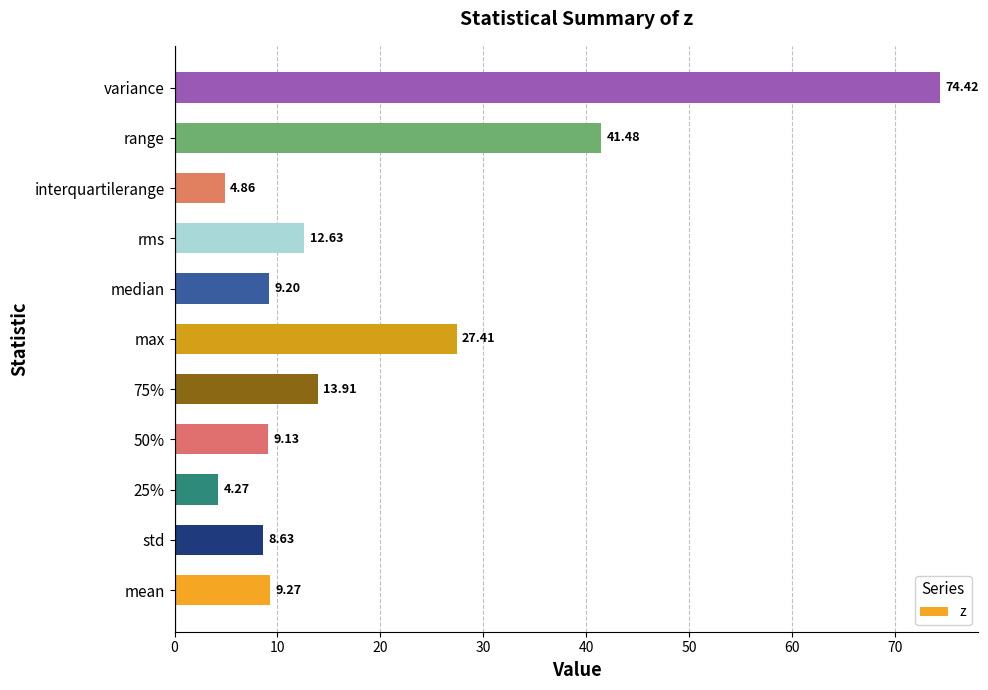

At which label is the value closest to 39?

range